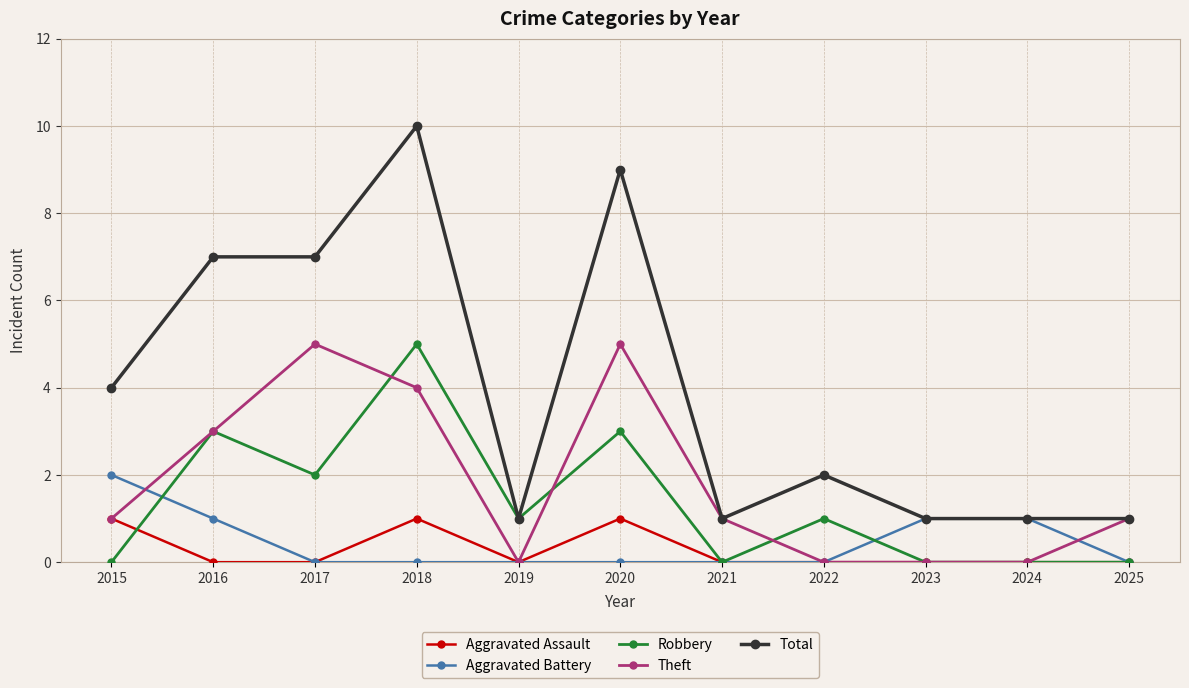

Where is the first local maximum for Theft?

2017